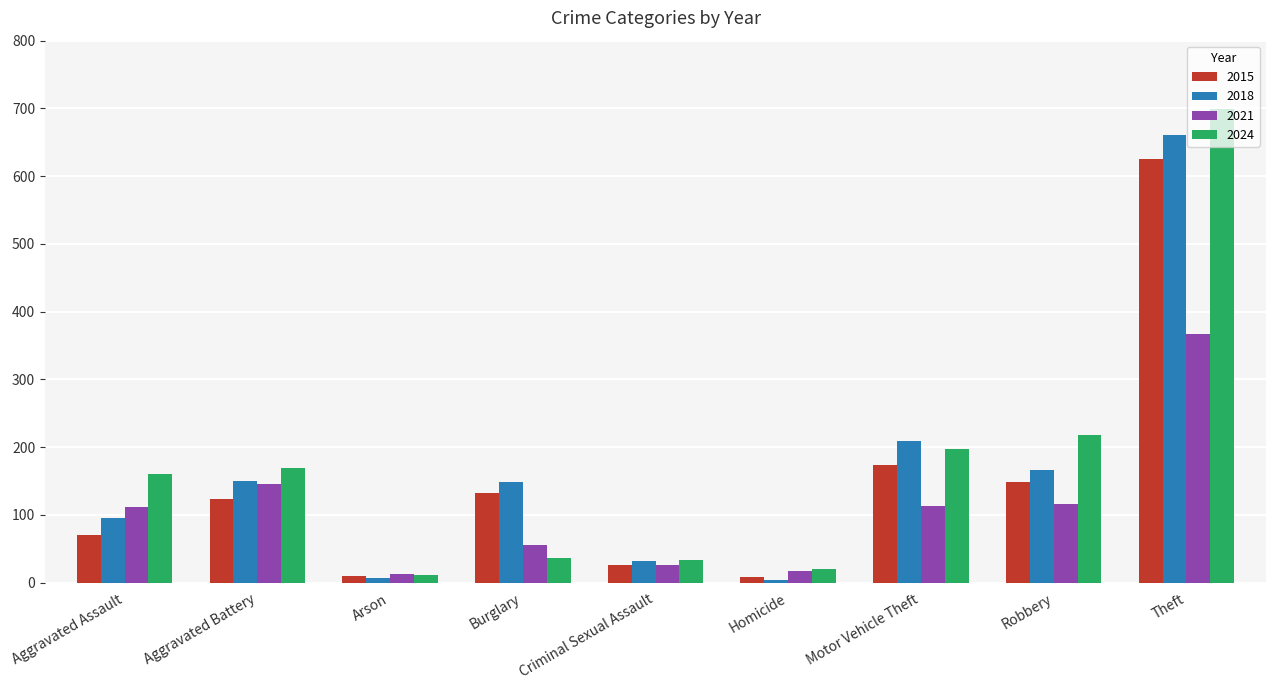

Which series has the widest spread of values?

2024